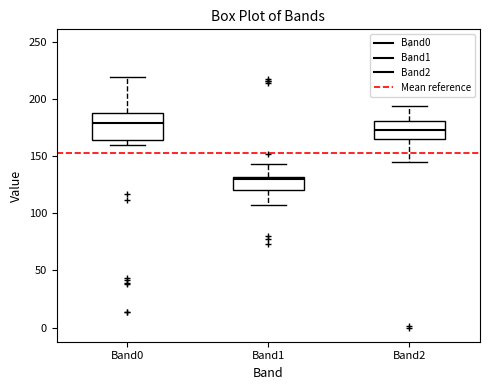

Which box's median line is the highest?

Band0